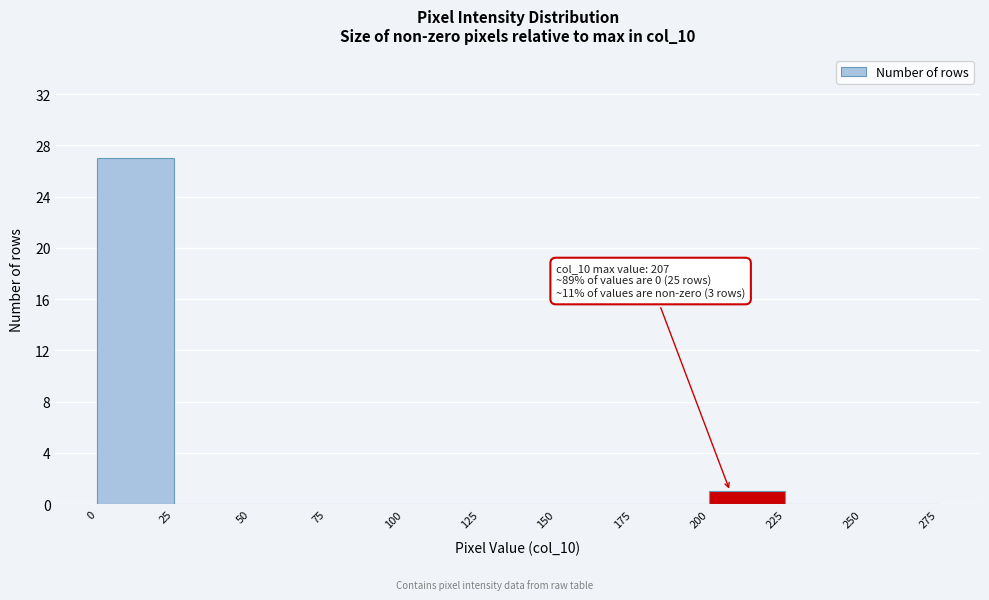

Over which range of the x-axis is the bar tallest?

0 to 25